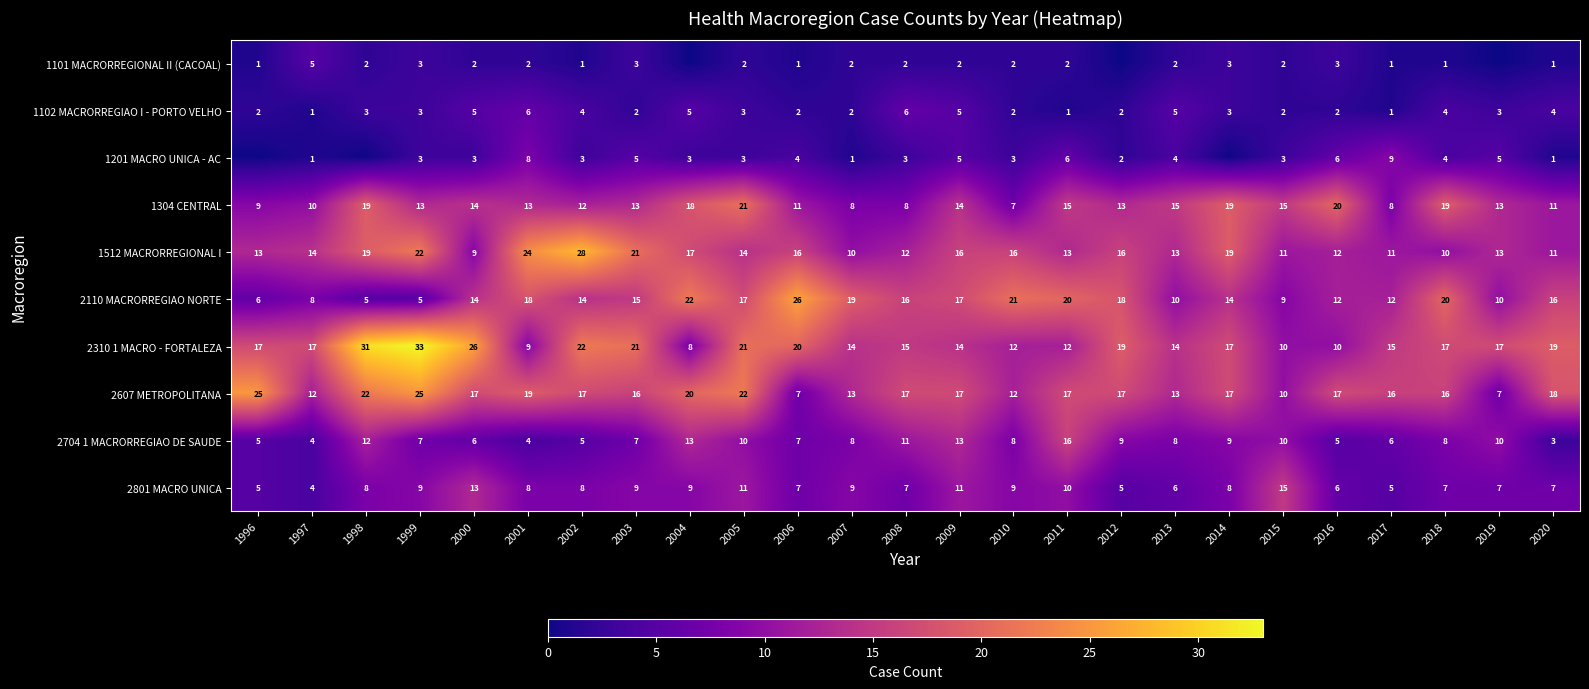

Is the value of 1201 MACRO UNICA - AC at 2018 greater than the value of 1102 MACRORREGIAO I - PORTO VELHO at 1998?

Yes